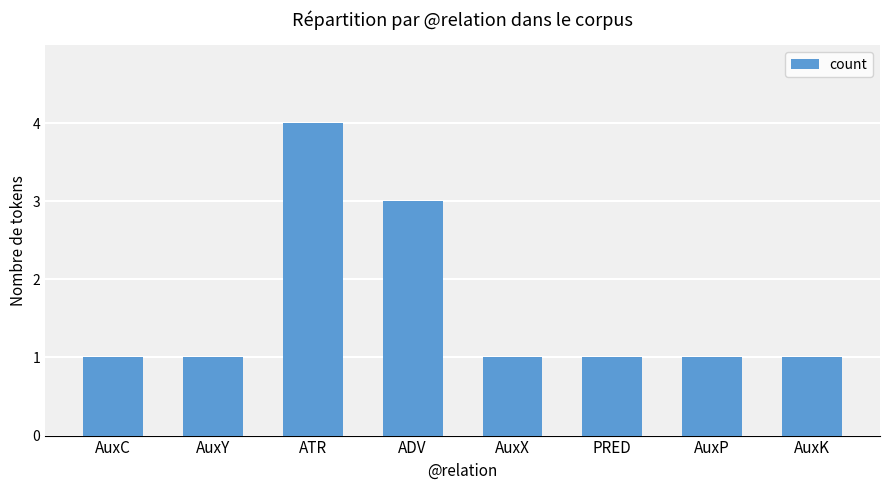

What is the value of the 2nd bar from the left?

1